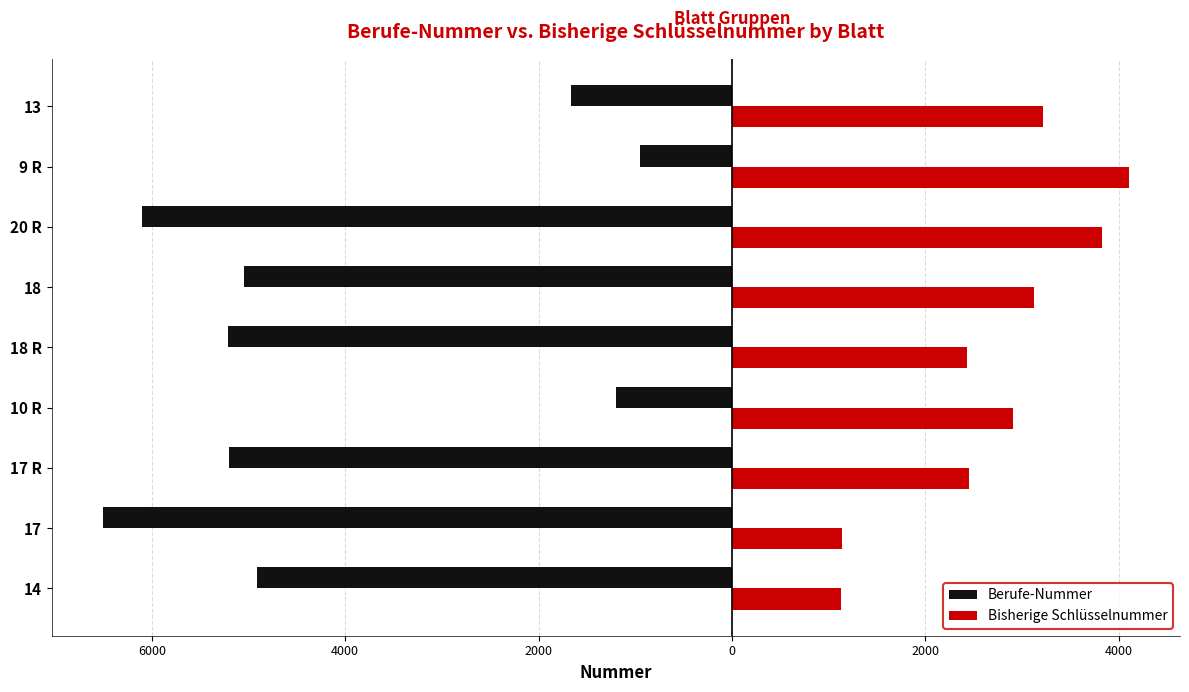

What are all the series names shown in the legend?

Berufe-Nummer, Bisherige Schlüsselnummer